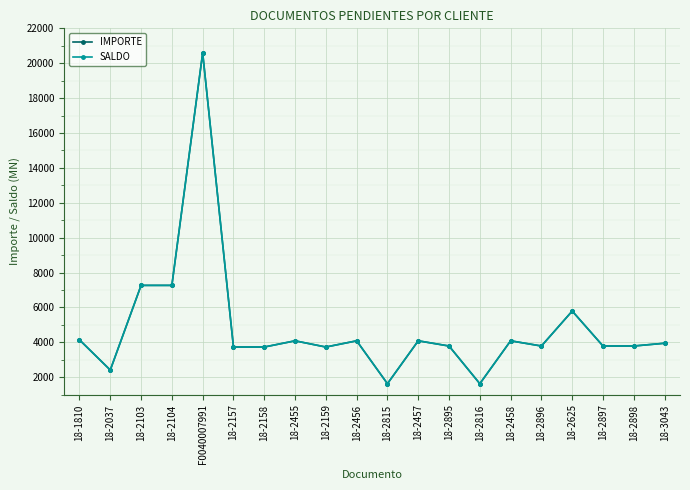

List the labels in order of IMPORTE value, largest first.

F0040007991, 18-2103, 18-2104, 18-2625, 18-1810, 18-2455, 18-2456, 18-2457, 18-2458, 18-3043, 18-2895, 18-2896, 18-2897, 18-2898, 18-2159, 18-2157, 18-2158, 18-2037, 18-2815, 18-2816